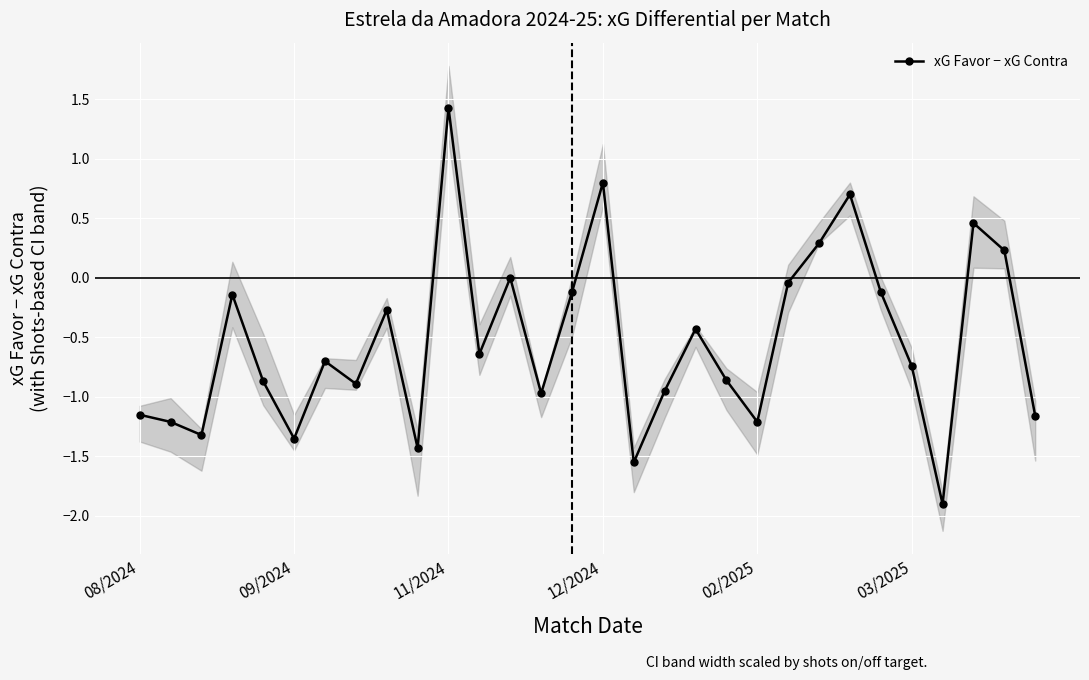

What is the average value?

-0.5